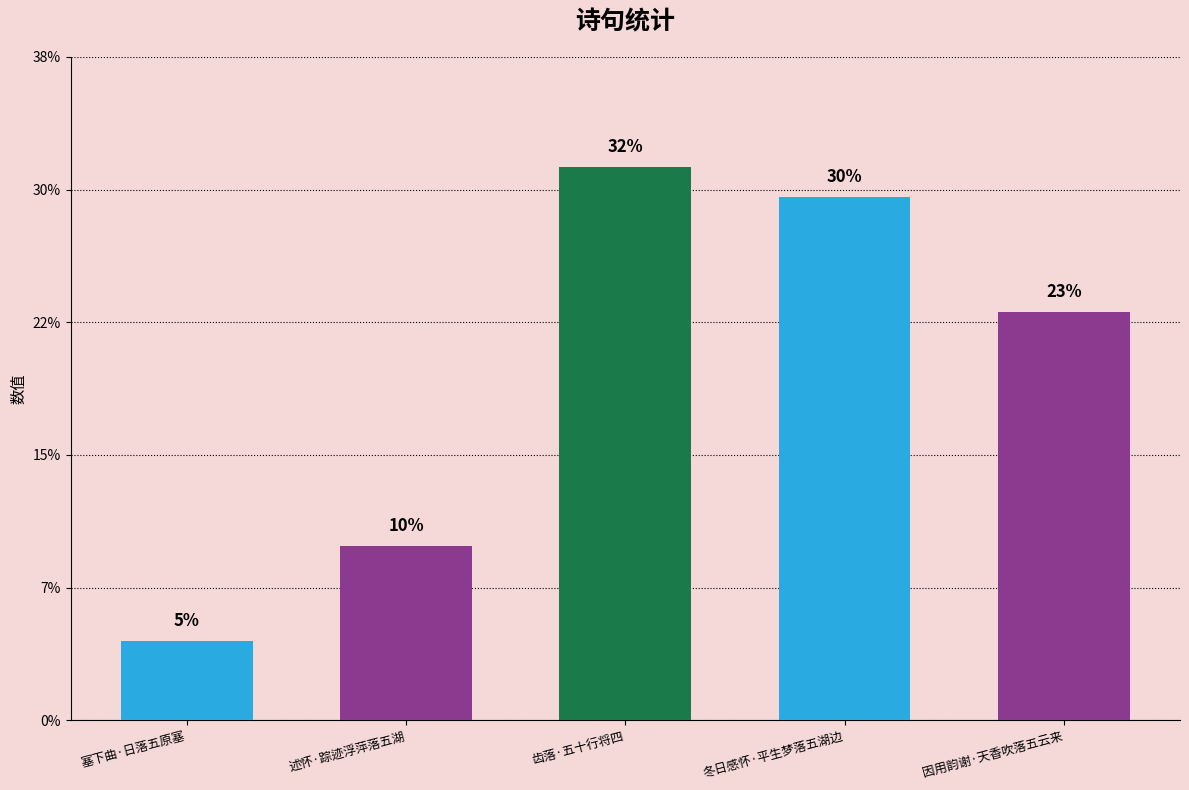

The value at 因用韵谢·天香吹落五云来 is 146373. True or false?

False